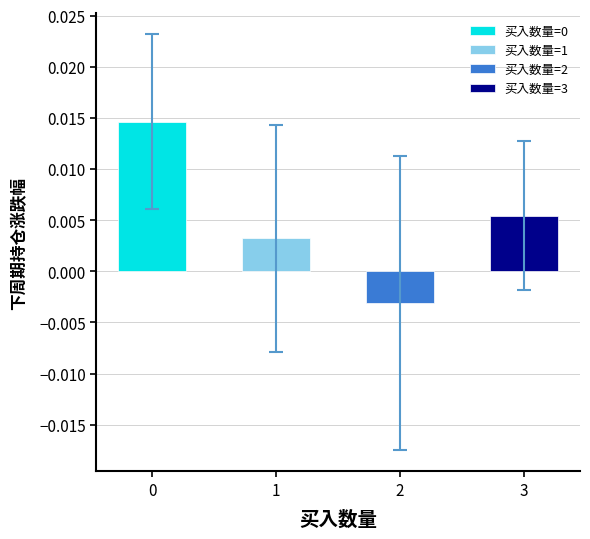

Count the values in the range 0 to 1.

3